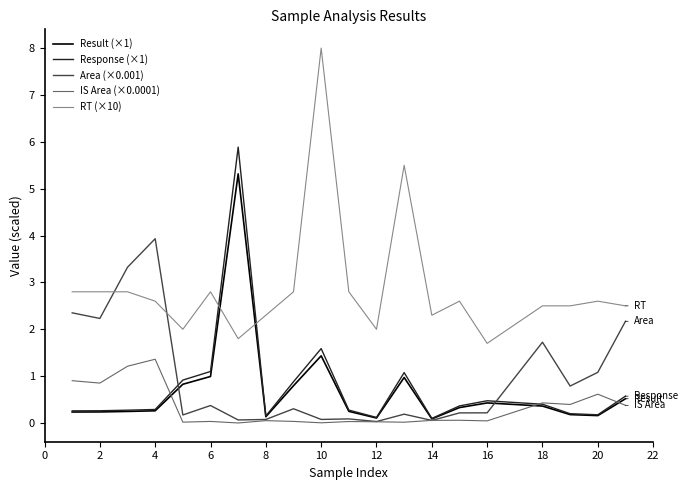

Which series has the largest total across all categories?

RT (×10)